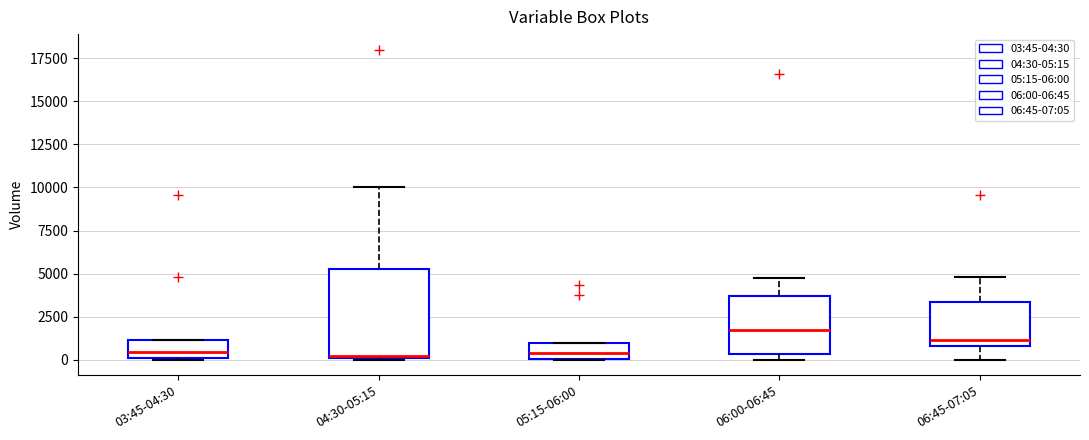

Comparing the boxes themselves (not the whiskers), which one is the tallest?

04:30-05:15